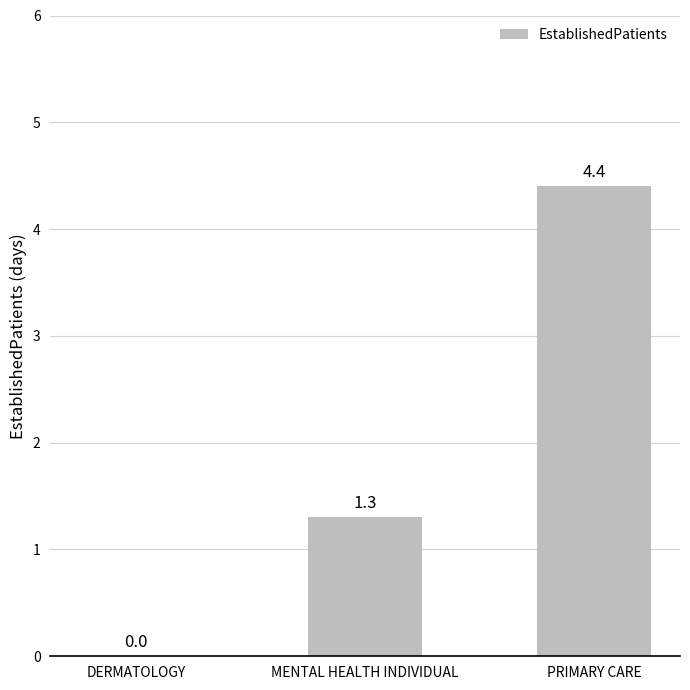

Reading left to right, transcribe all the data shown in this chart.

0.0	1.3	4.4